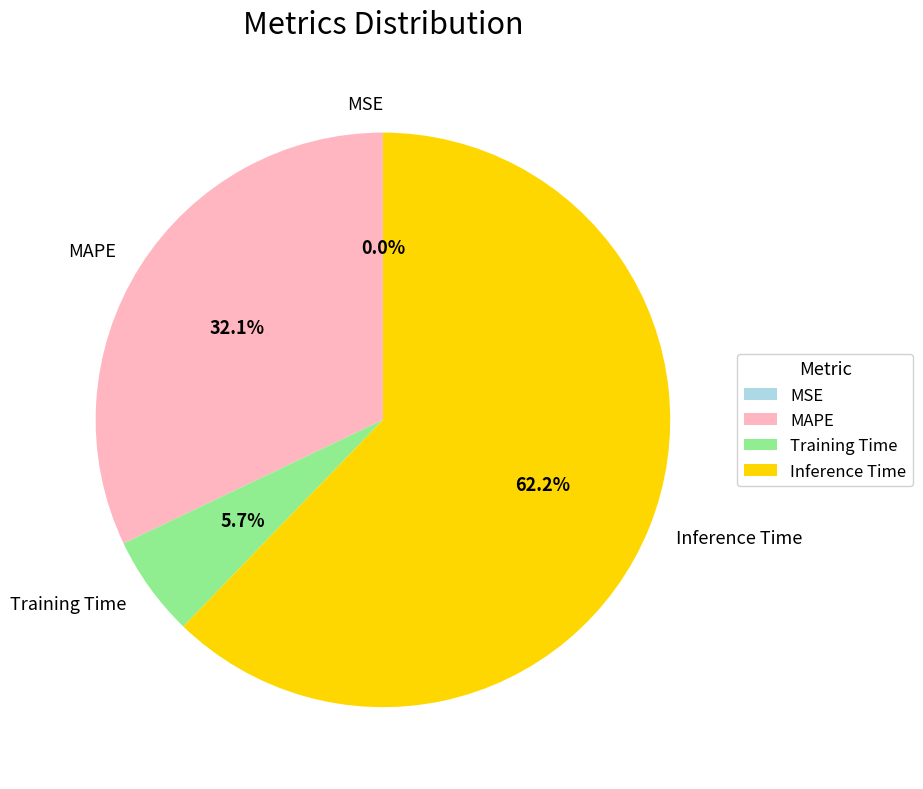

Do Inference Time and MAPE together represent more than half of the pie?

Yes